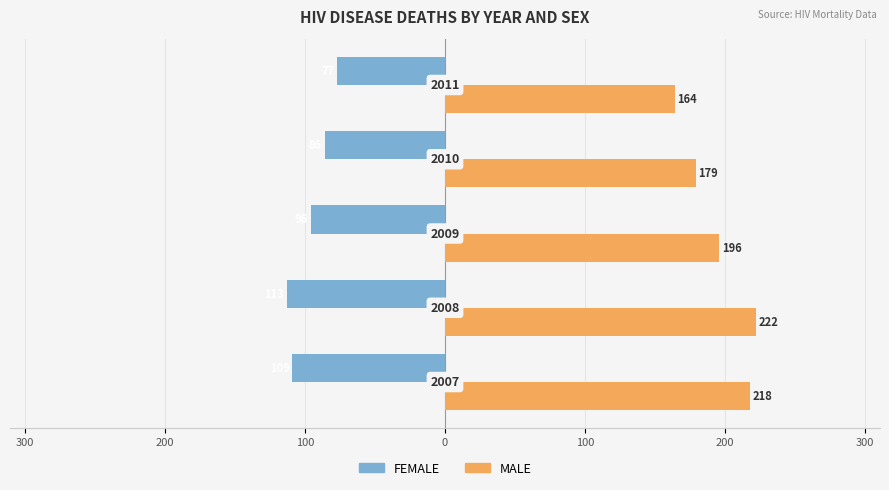

What are all the series names shown in the legend?

FEMALE, MALE